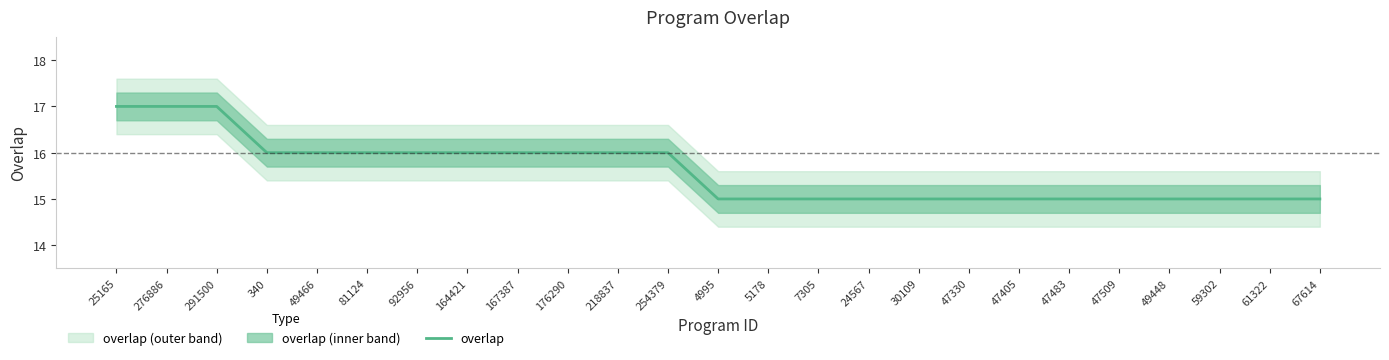

Does the chart display data point markers on the line(s)?

No